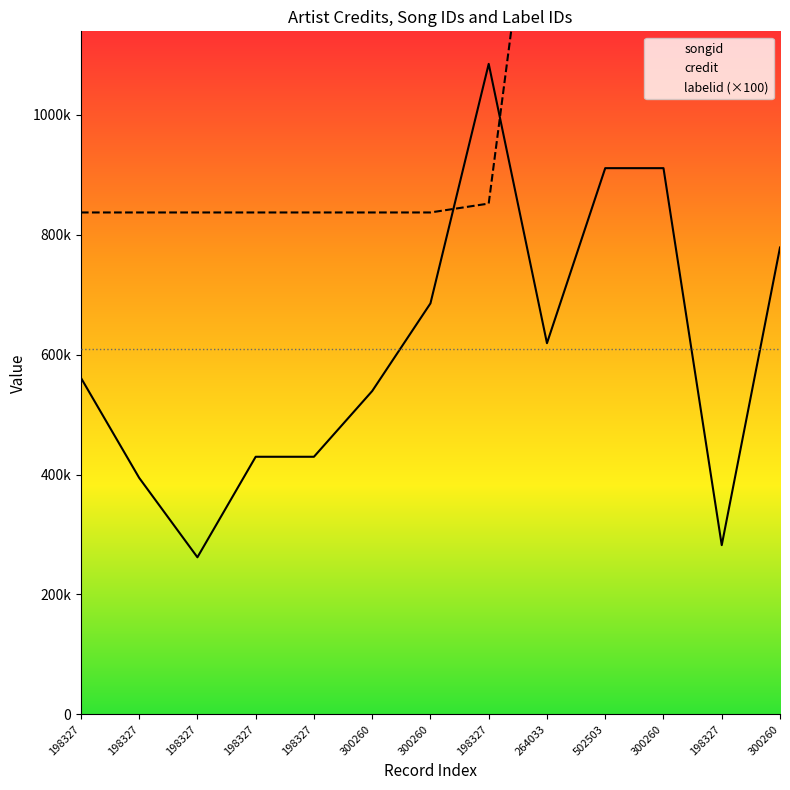

True or false: credit and songid intersect in this chart.

True